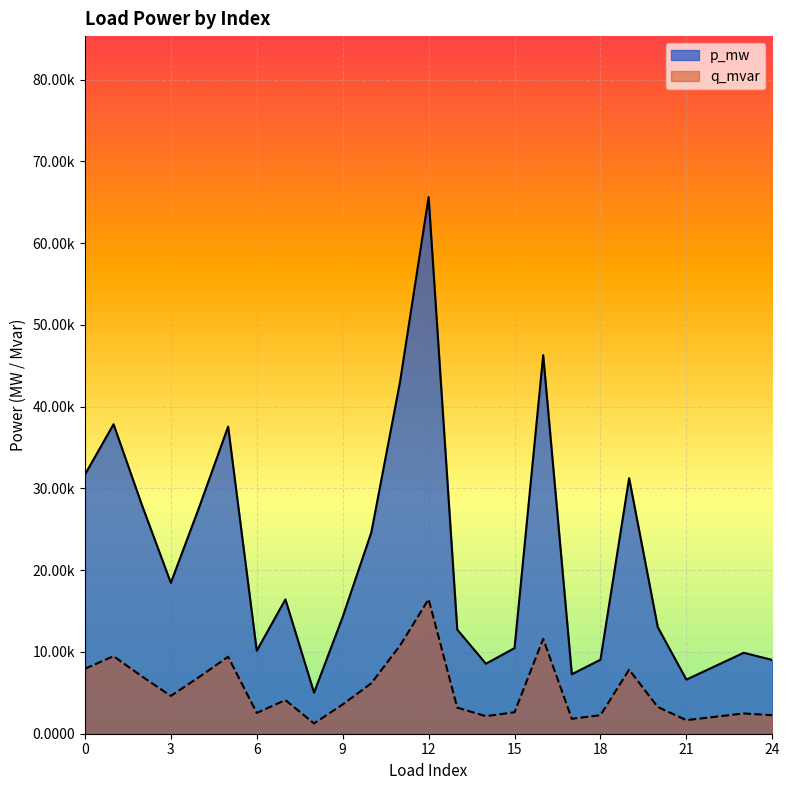

At which category is the sum across all series the highest?

12